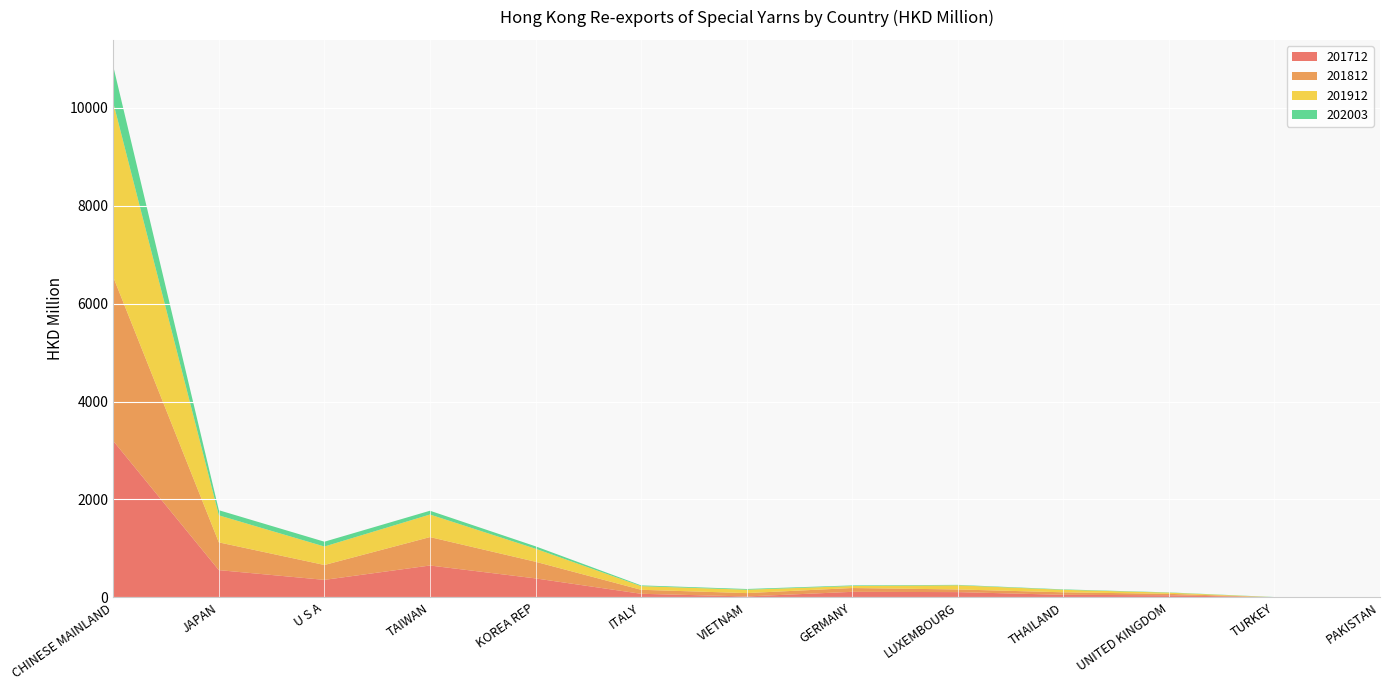

Reading left to right, extract all data points from this chart.

201712: CHINESE MAINLAND=3193.9	JAPAN=556.8	U S A=357.6	TAIWAN=651.0	KOREA REP=387.6	ITALY=73.6	VIETNAM=19.0	GERMANY=113.3	LUXEMBOURG=107.7	THAILAND=52.4	UNITED KINGDOM=42.8	TURKEY=1.6	PAKISTAN=0.2
201812: CHINESE MAINLAND=3345.3	JAPAN=566.5	U S A=304.1	TAIWAN=580.5	KOREA REP=340.0	ITALY=81.6	VIETNAM=68.7	GERMANY=77.9	LUXEMBOURG=54.3	THAILAND=51.3	UNITED KINGDOM=29.5	TURKEY=0.9	PAKISTAN=0.8
201912: CHINESE MAINLAND=3562.6	JAPAN=552.2	U S A=377.2	TAIWAN=460.7	KOREA REP=266.4	ITALY=74.3	VIETNAM=68.7	GERMANY=40.3	LUXEMBOURG=84.7	THAILAND=51.0	UNITED KINGDOM=24.0	TURKEY=1.4	PAKISTAN=0.4
202003: CHINESE MAINLAND=741.8	JAPAN=104.7	U S A=98.0	TAIWAN=77.3	KOREA REP=49.2	ITALY=15.5	VIETNAM=14.9	GERMANY=12.9	LUXEMBOURG=8.9	THAILAND=8.7	UNITED KINGDOM=5.7	TURKEY=3.3	PAKISTAN=2.7